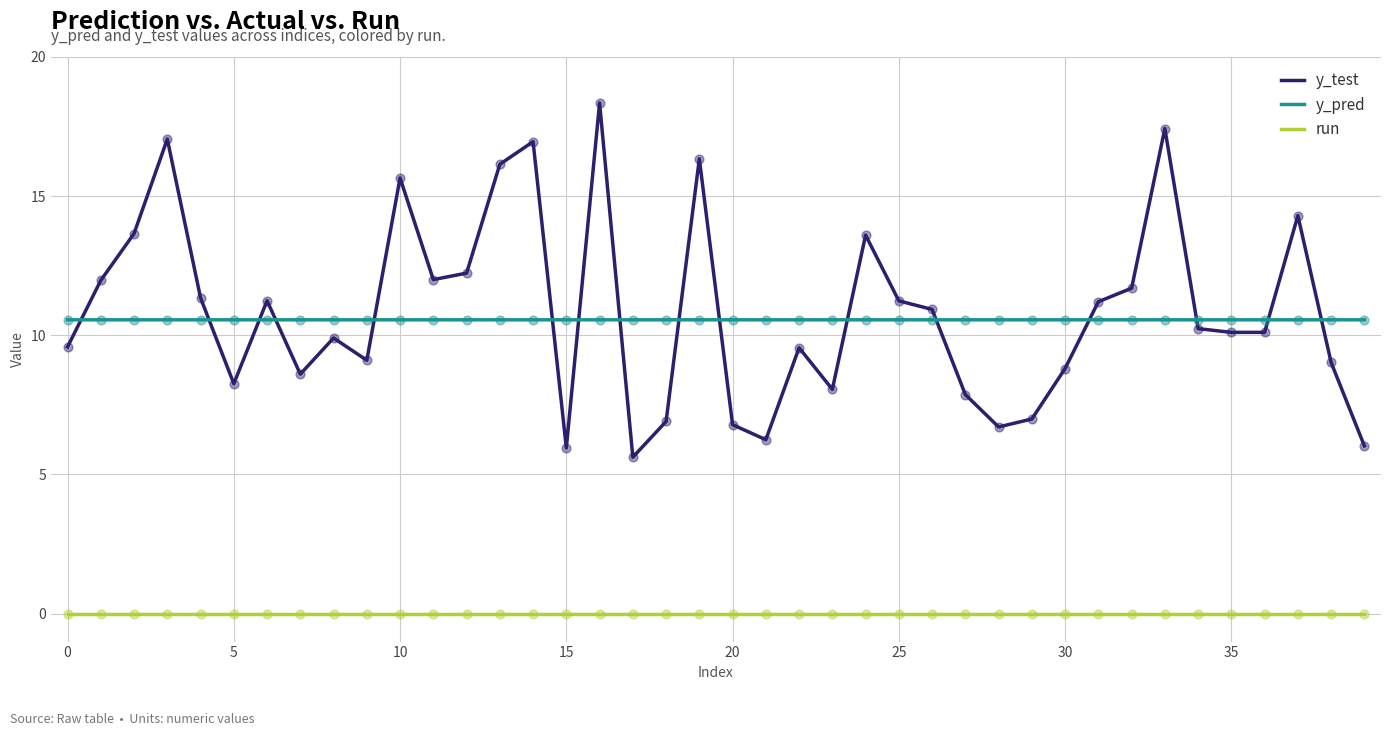

Which series has the largest total across all categories?

y_test